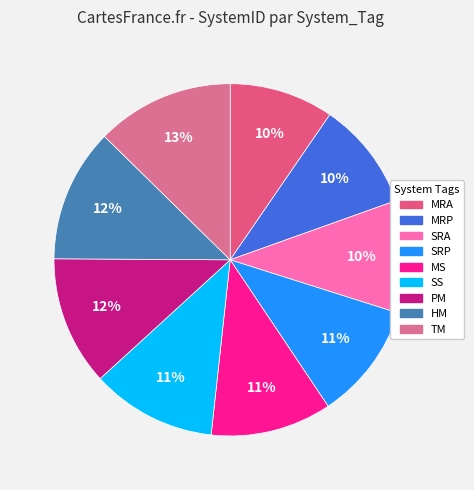

Does any single category account for the majority?

No